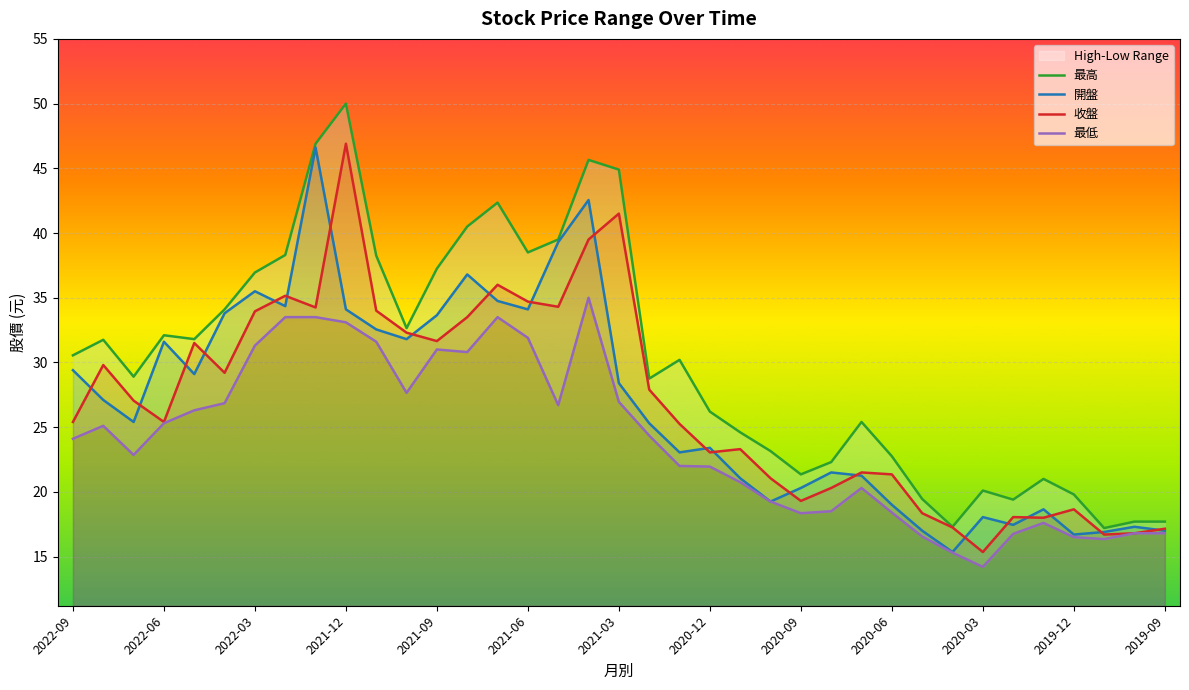

How many distinct data groups are displayed?

4